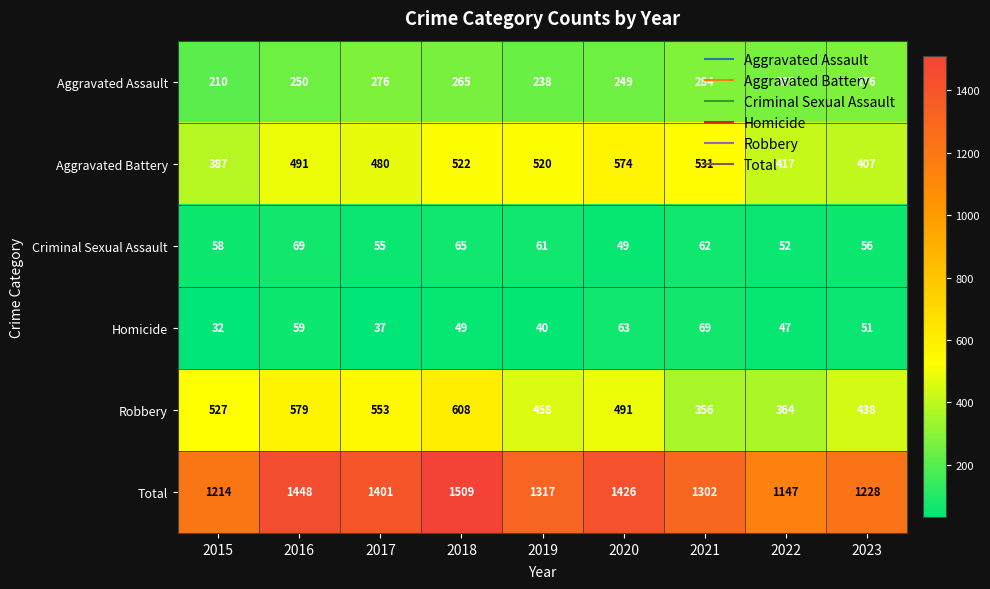

At which label does Aggravated Assault reach its minimum?

2015